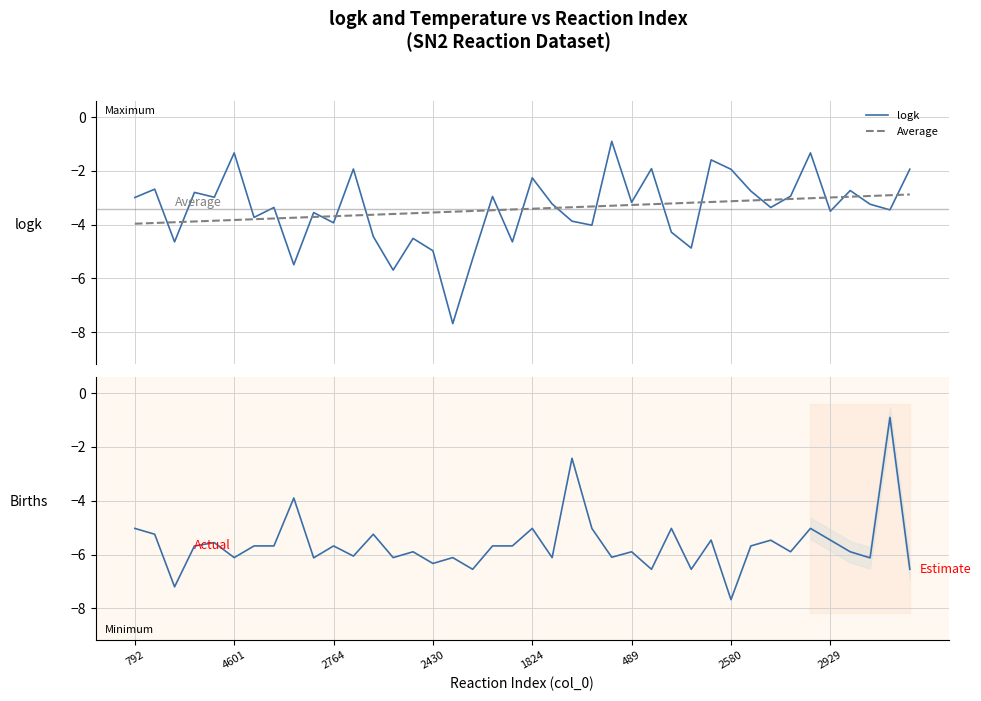

What position from the right is 8?

32